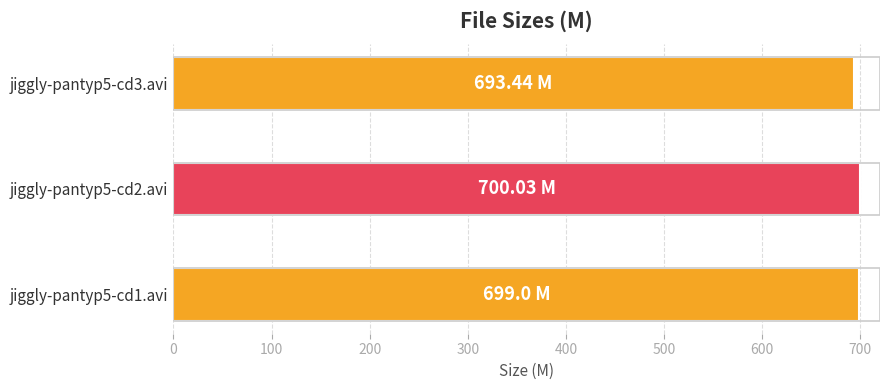

How many bars are there in total?

3